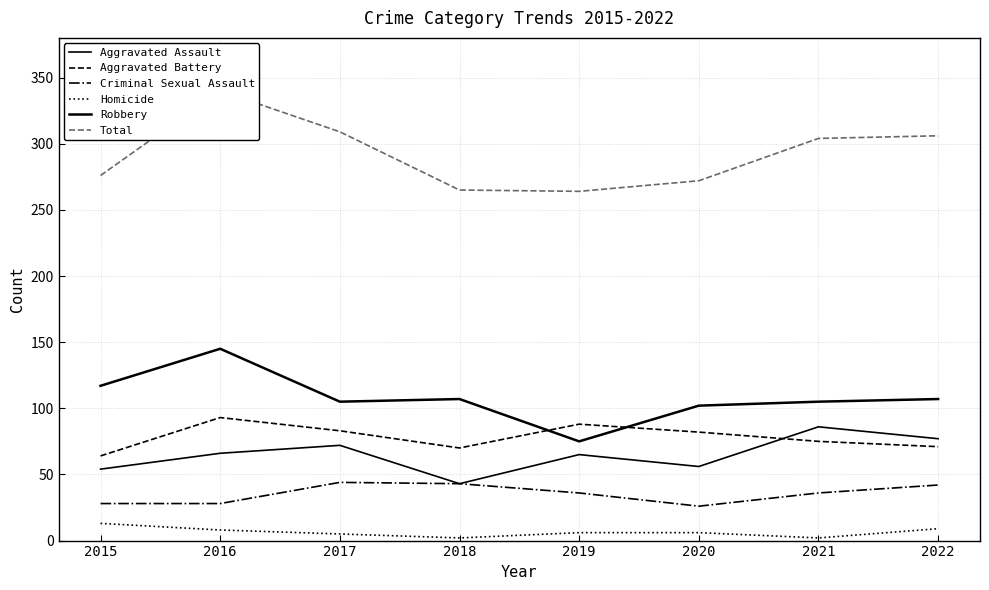

True or false: Aggravated Assault and Homicide intersect in this chart.

False